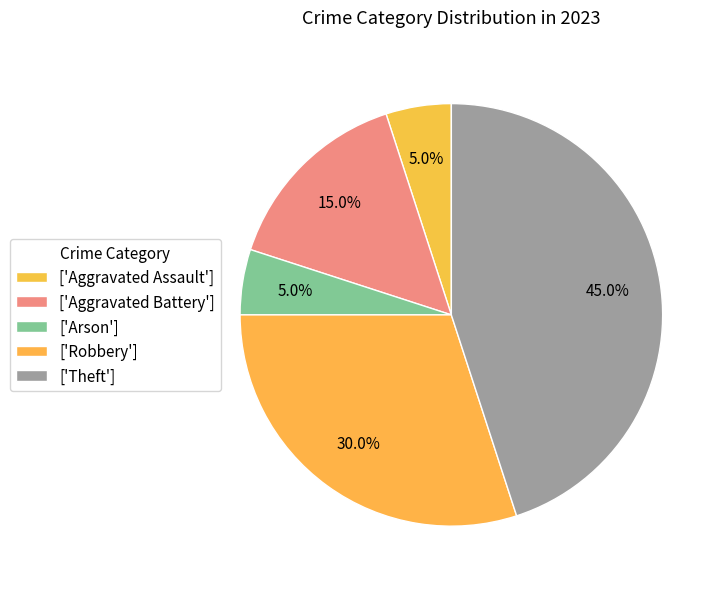

What is the largest slice in the pie chart?

Theft